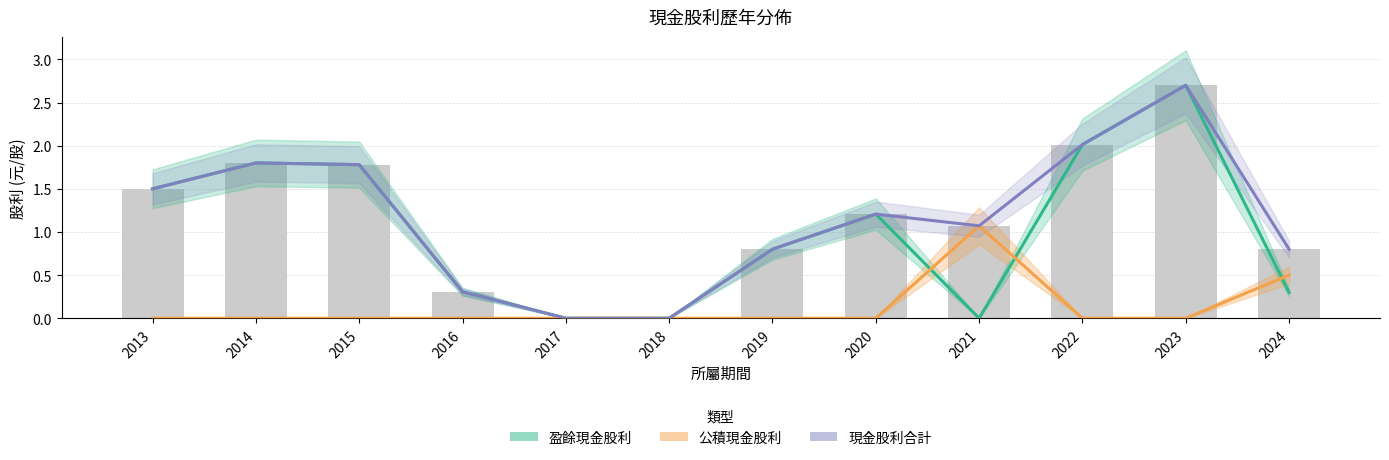

Is it true that 現金股利合計 equals 4.2 at 2023?

False